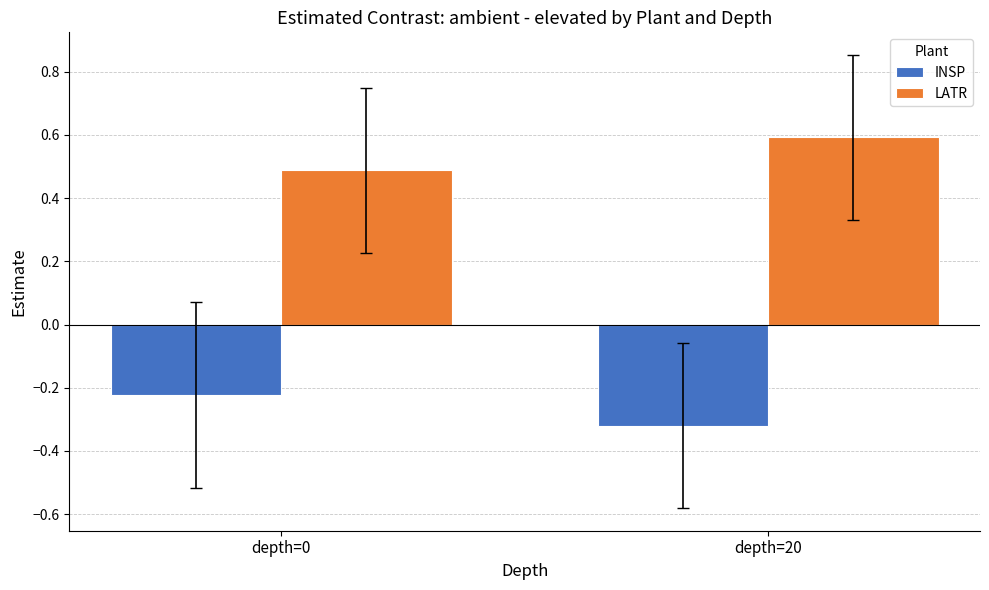

What is the total value across all series at depth=0?

0.3